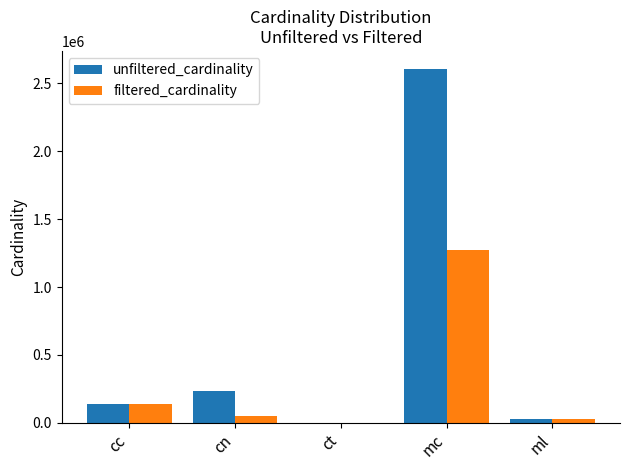

What are all the series names shown in the legend?

unfiltered_cardinality, filtered_cardinality